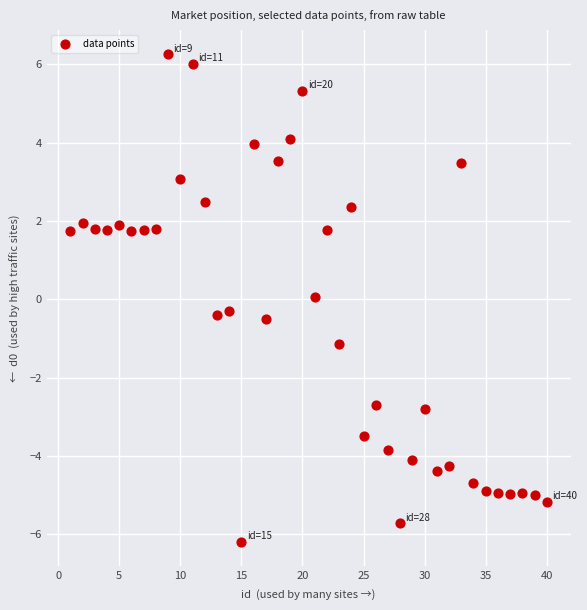

What is the range of Y values (max minus min)?

12.4